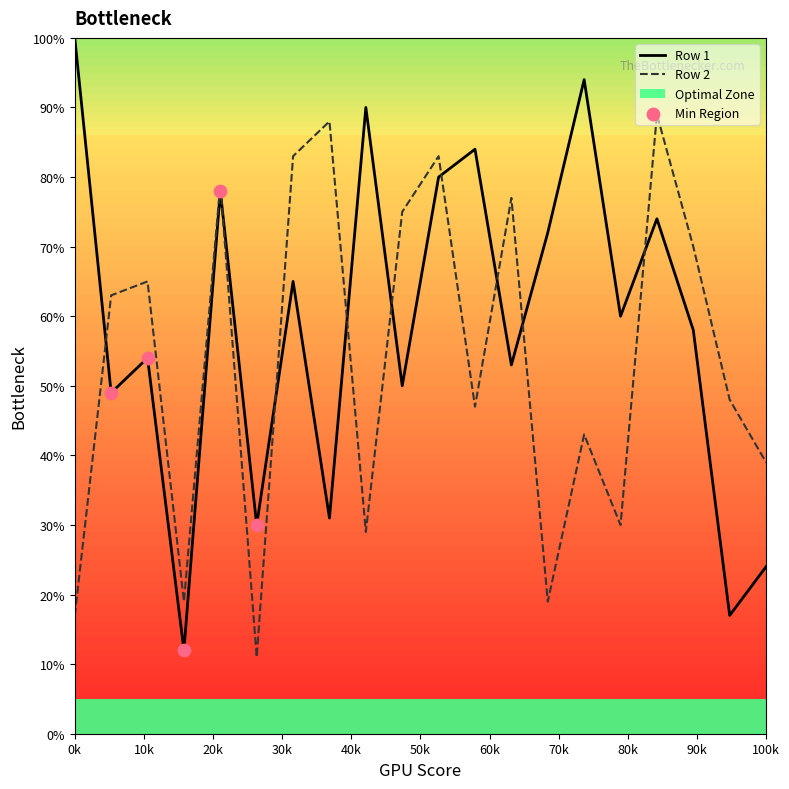

The value of Row 1 at 0k is 24. True or false?

False